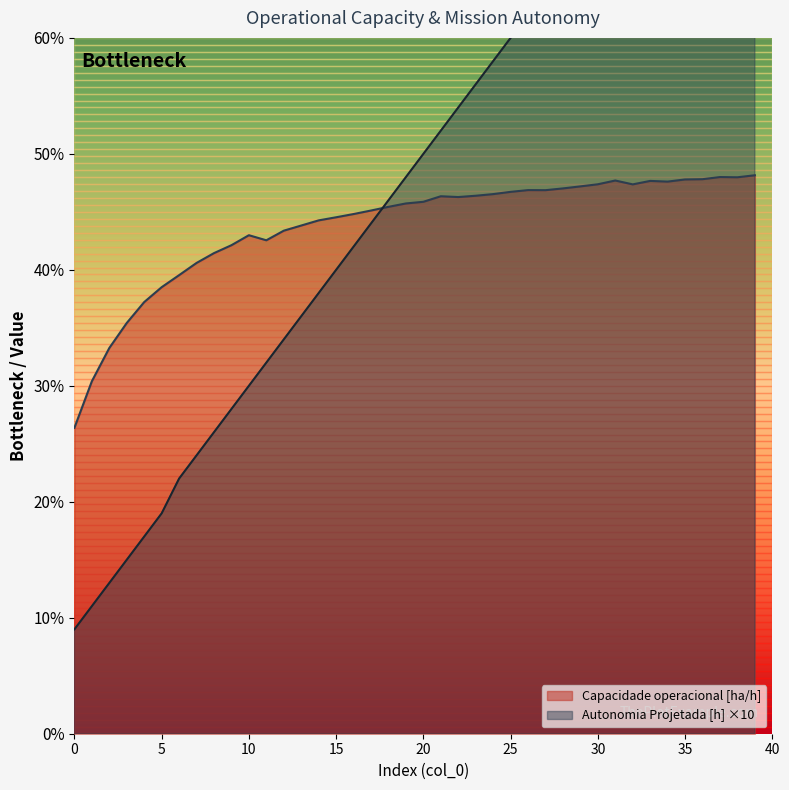

What are all the series names shown in the legend?

Capacidade operacional [ha/h], Autonomia Projetada [h]